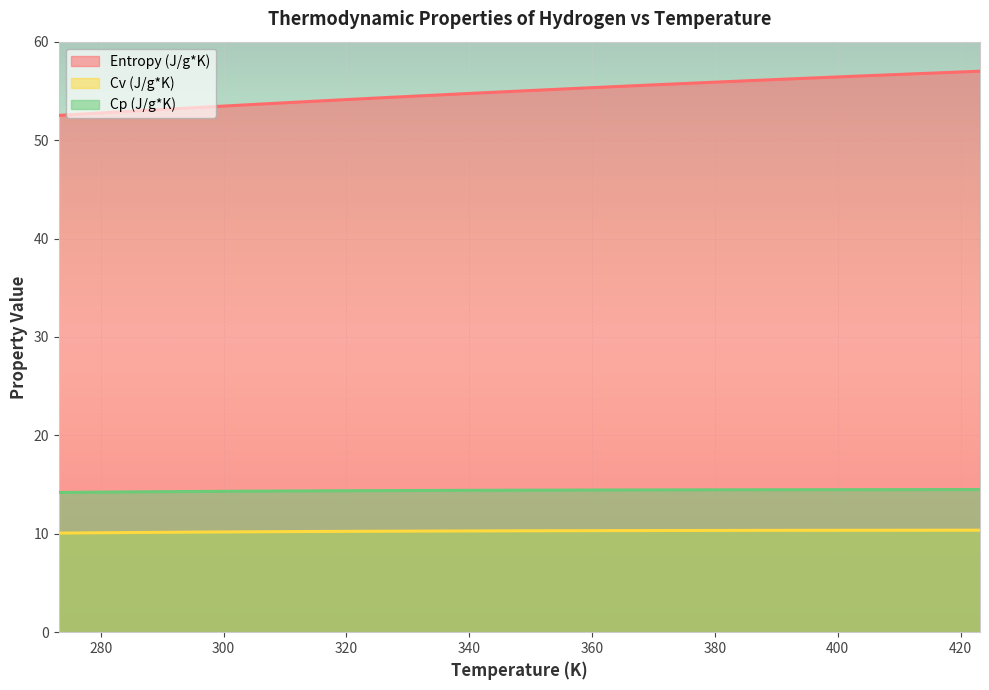

Is the value of Entropy (J/g*K) at 388.16 greater than the value of Cv (J/g*K) at 338.16?

Yes